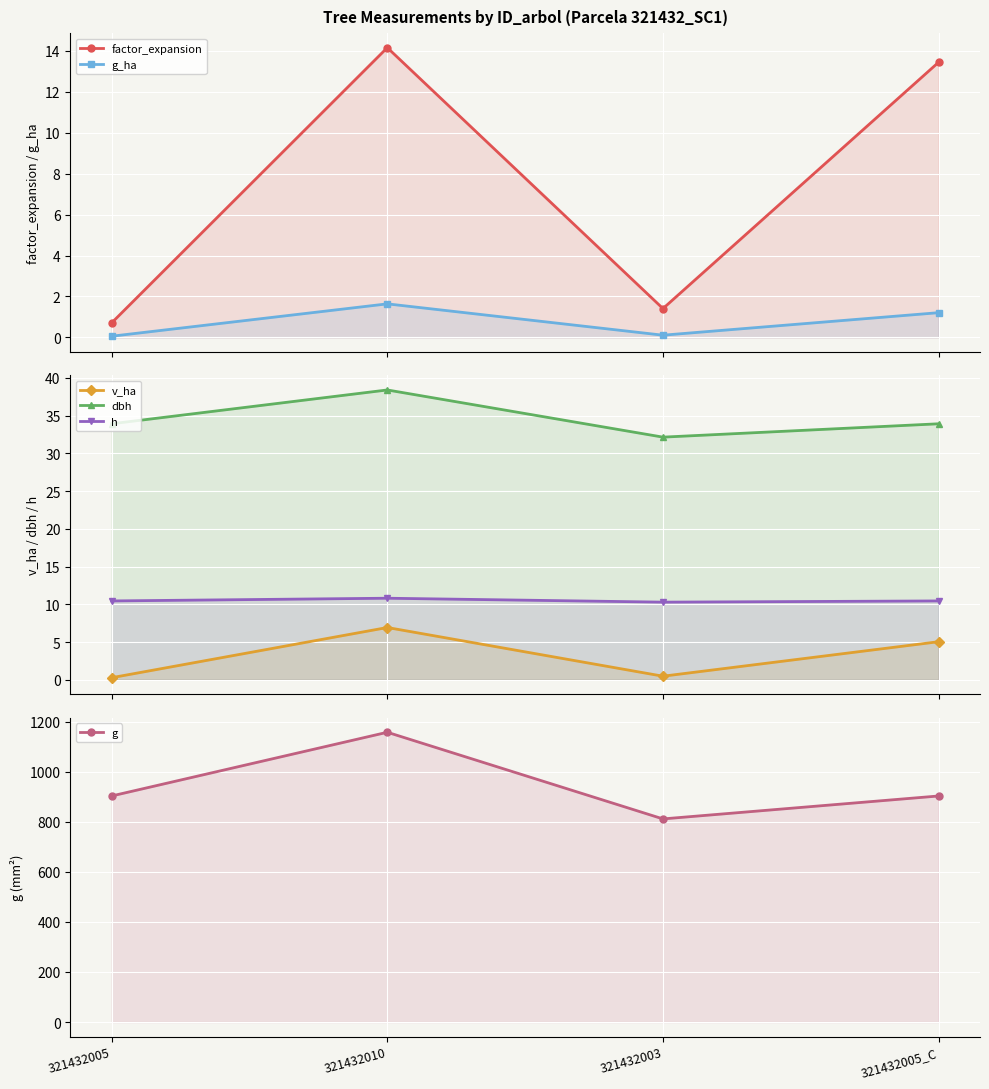

In h, how many points are lower than both neighbors (excluding endpoints)?

1